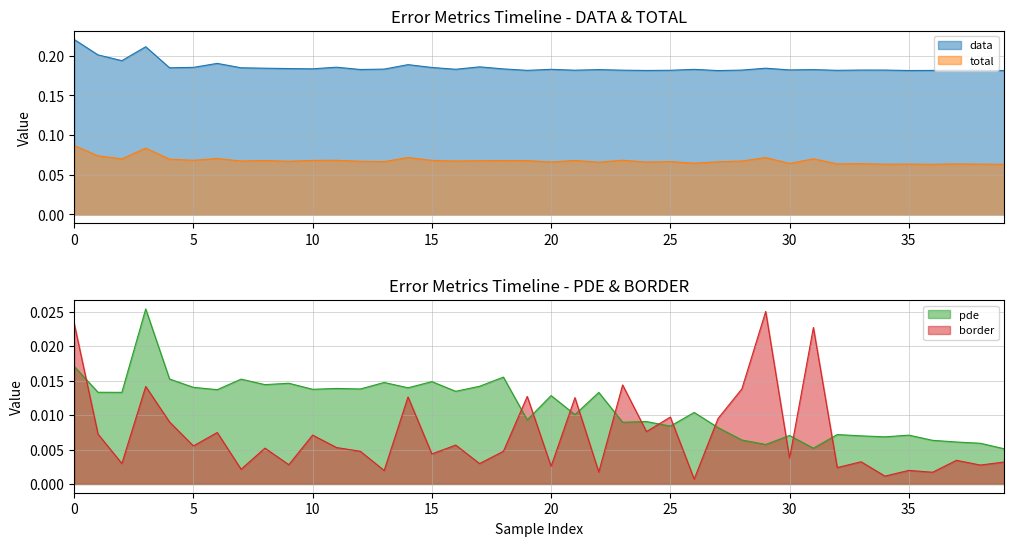

Rank the series at 20 from lowest to highest value.

border, pde, total, data